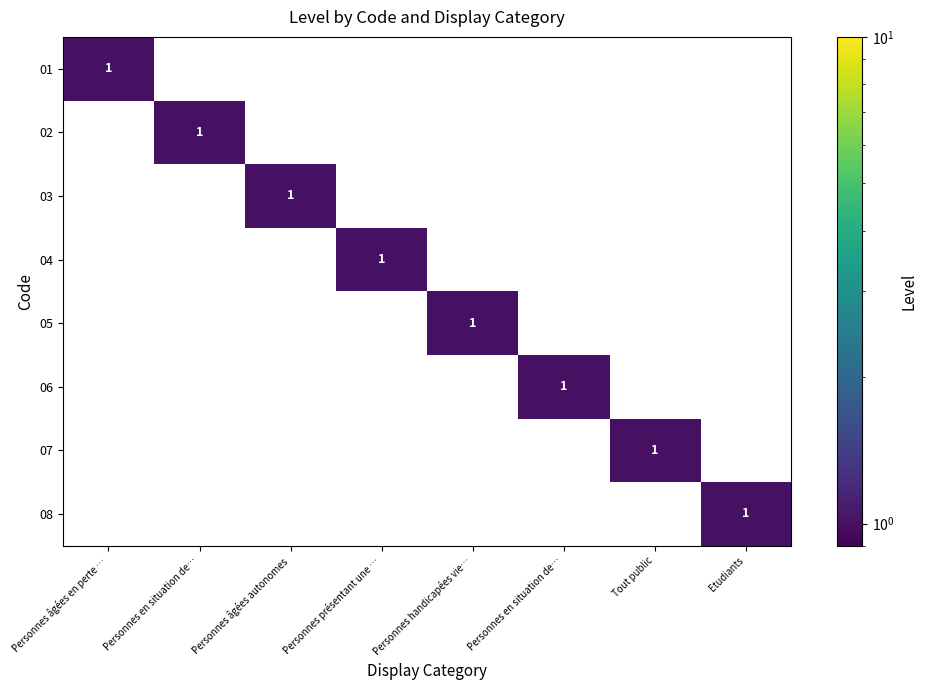

At how many categories does at least one series exceed 0?

8